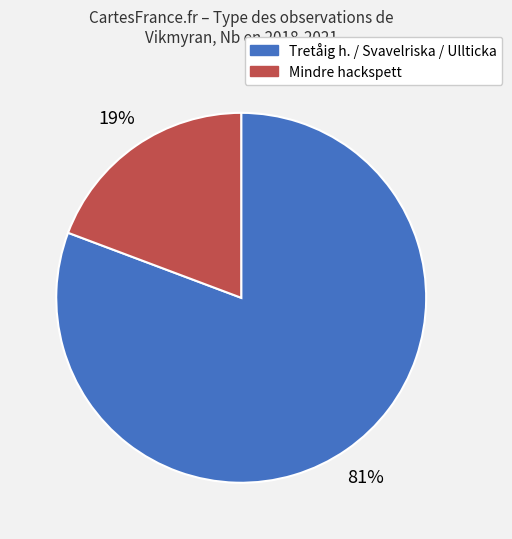

To the nearest percent, what is the average slice percentage?

50%